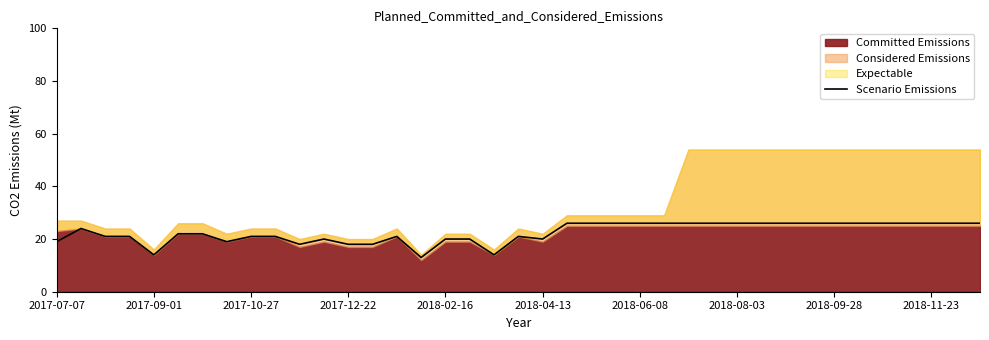

True or false: Scenario Emissions has a value of 20 at 2018-04-13.

True